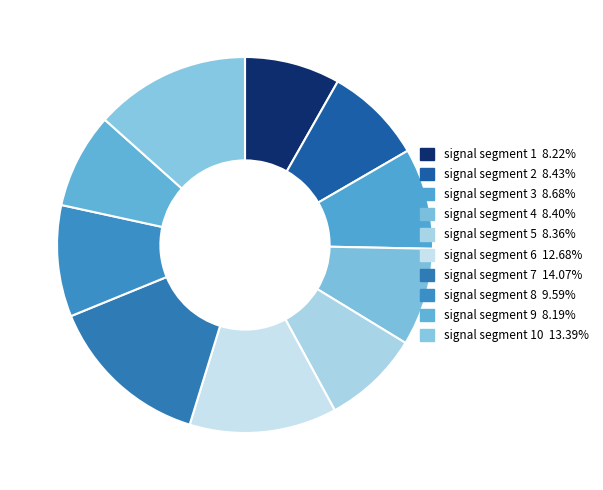

Is there any slice that represents more than half of the pie?

No